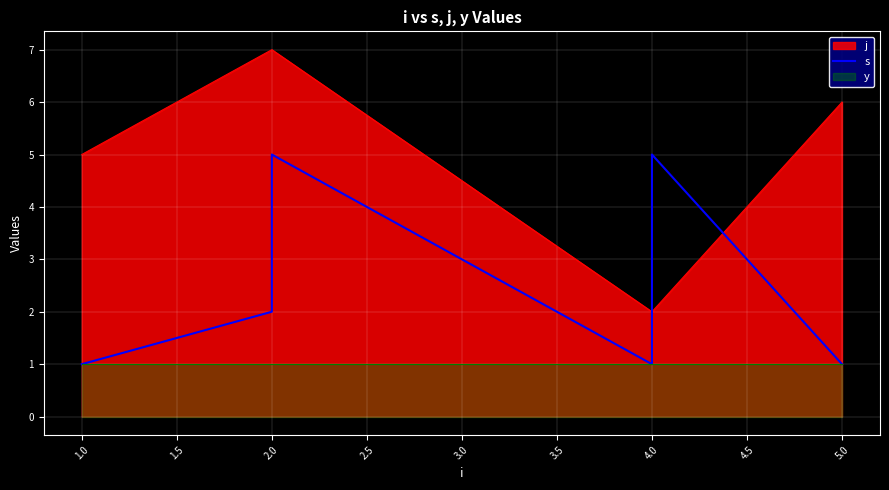

What is the difference between the values at 2.0 and 4.0?

1